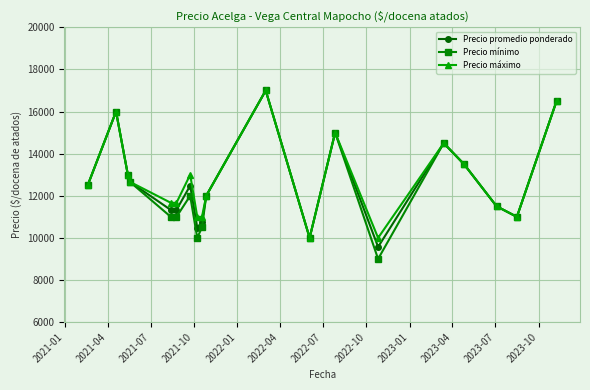

What is the value of the Precio promedio ponderado point at the 12th from the left?

10000.0